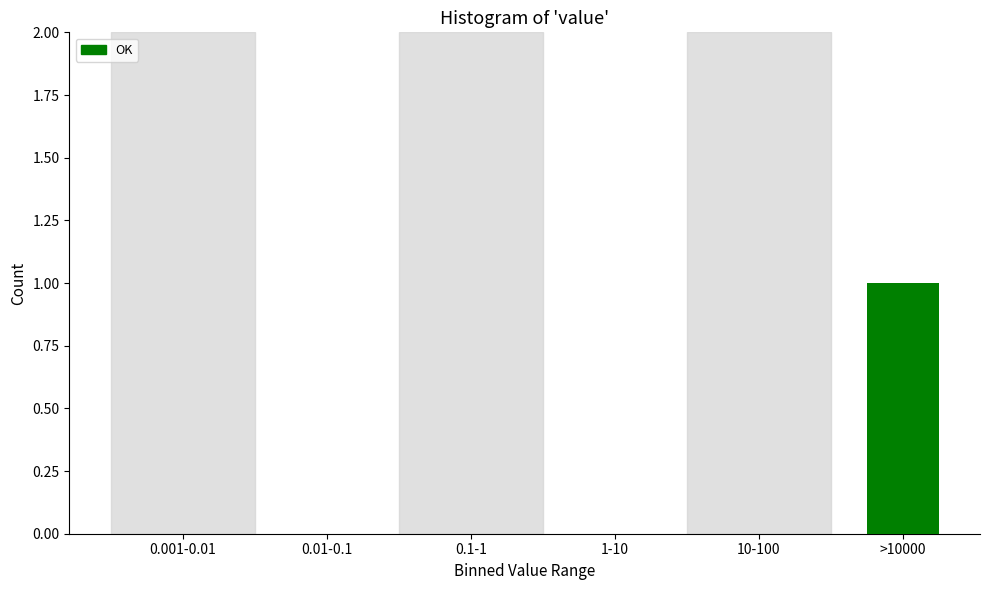

Reading left to right, list all the values displayed in this chart.

0.001-0.01=0	0.01-0.1=0	0.1-1=0	1-10=0	10-100=0	>10000=1